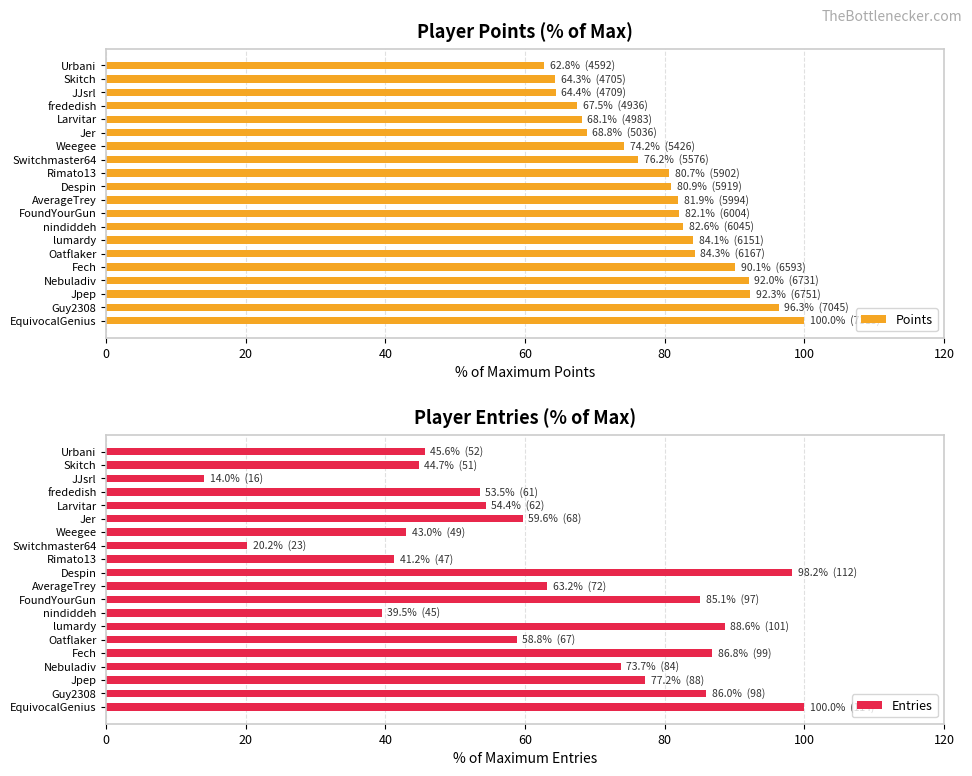

What is the minimum value for Points?

62.8